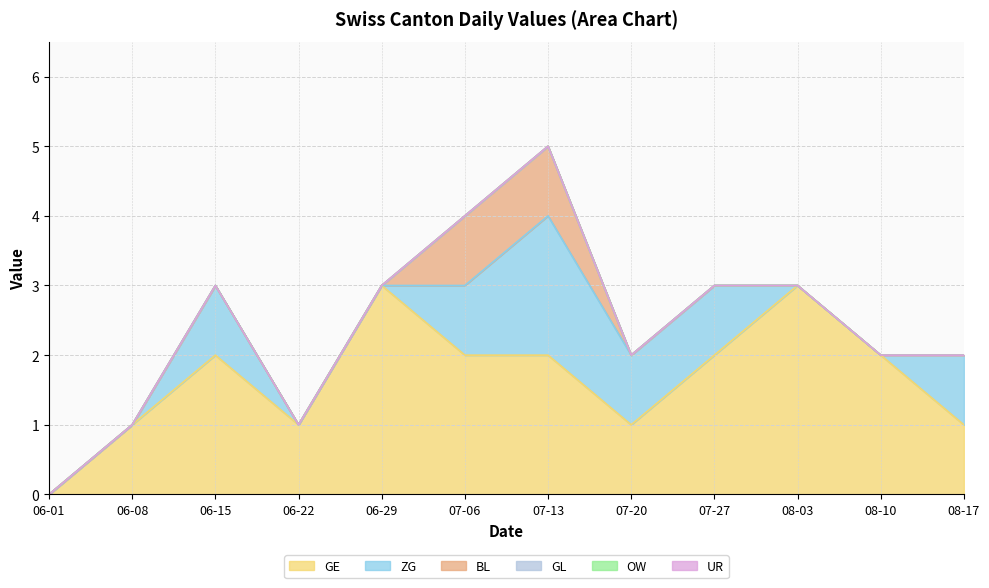

What position from the right is 2020-07-13?

6